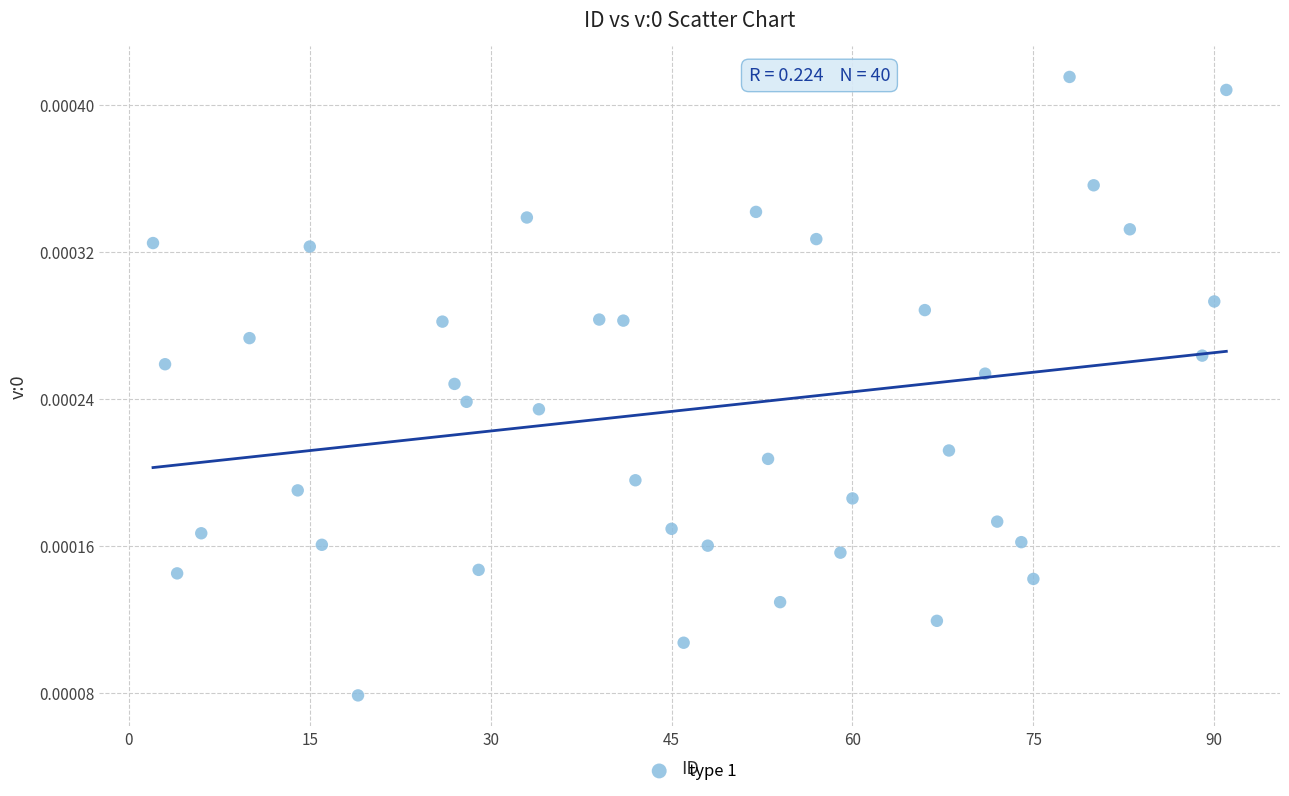

What is the range of X values (max minus min)?

89.0